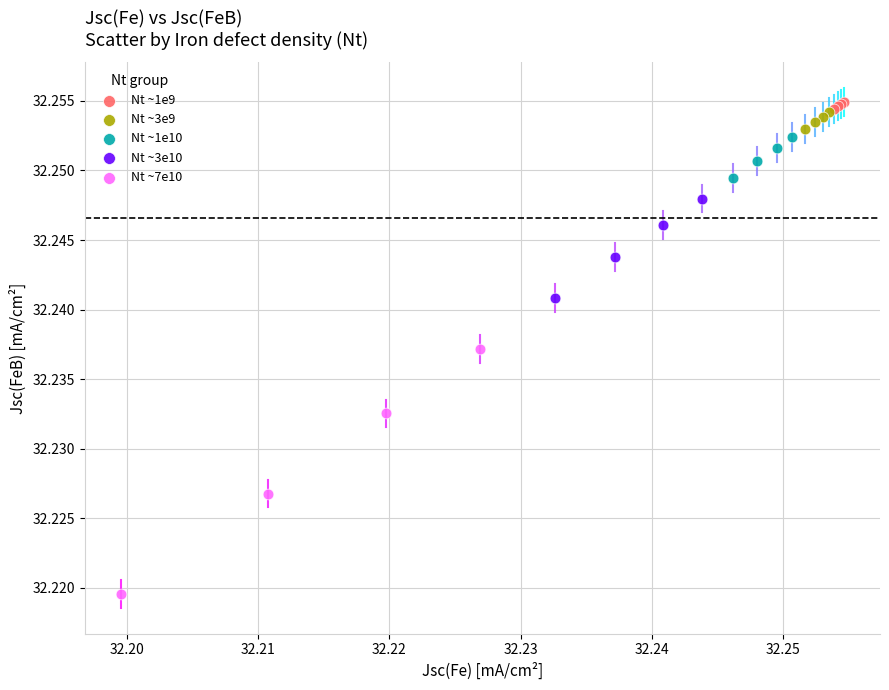

Which series reaches the minimum Y coordinate?

Nt ~7e10